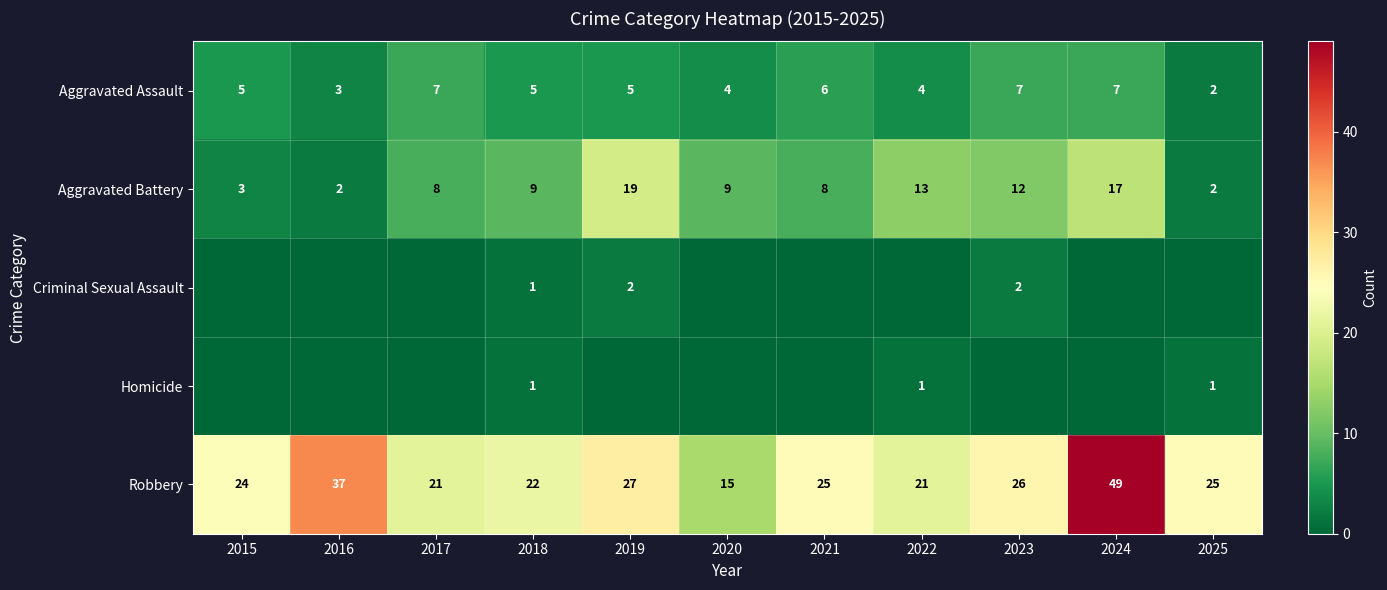

What is the minimum value for Robbery?

15